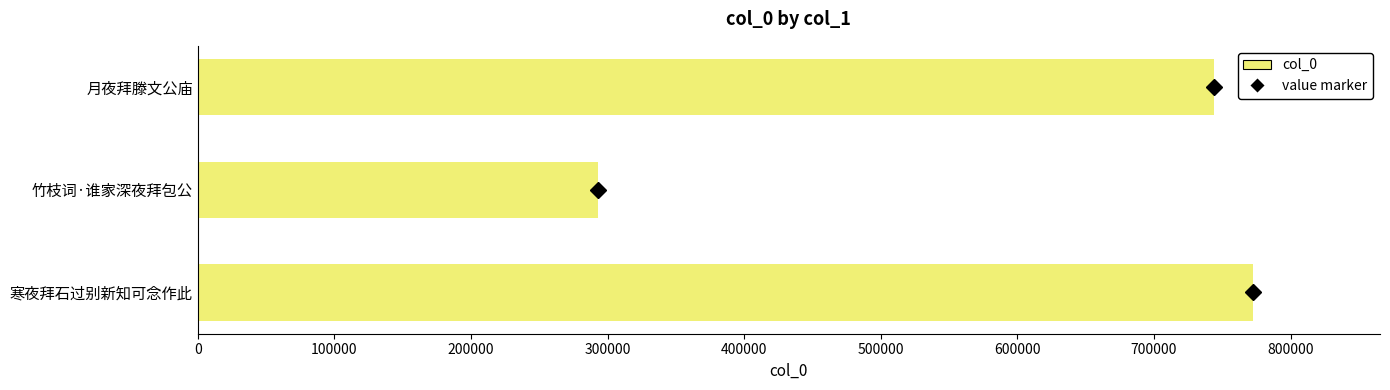

At which label is the value closest to 532762?

月夜拜滕文公庙